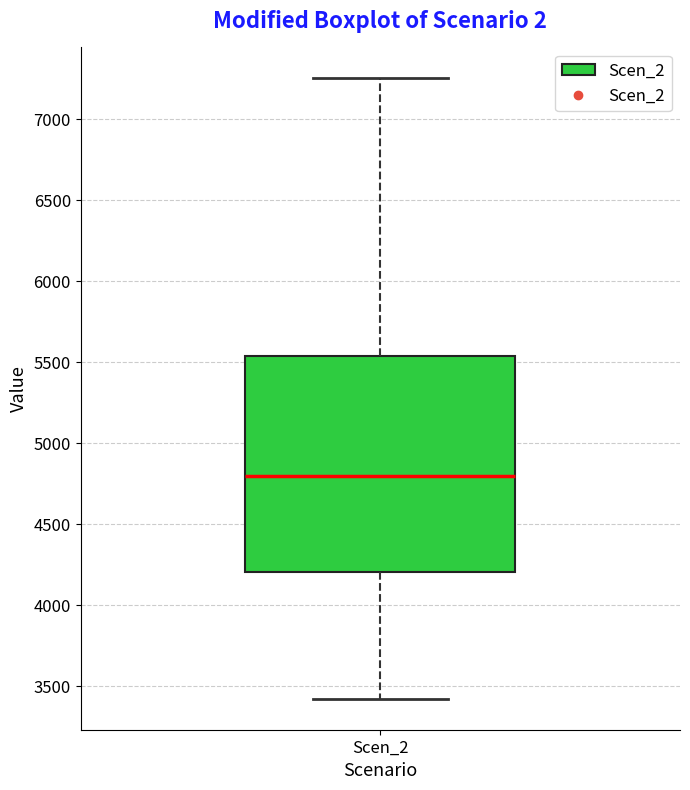

Where does the lower whisker of the box for Scen_2 end on the y-axis? The values are not printed on the chart, so give them approximately, as read against the axis.

3400